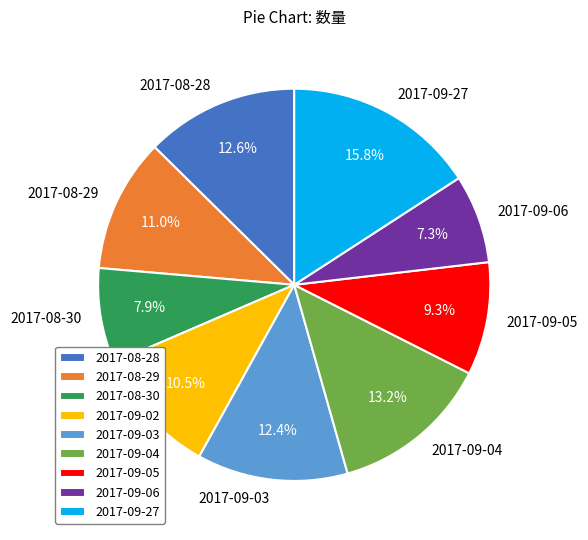

Count the number of slices in the pie.

9